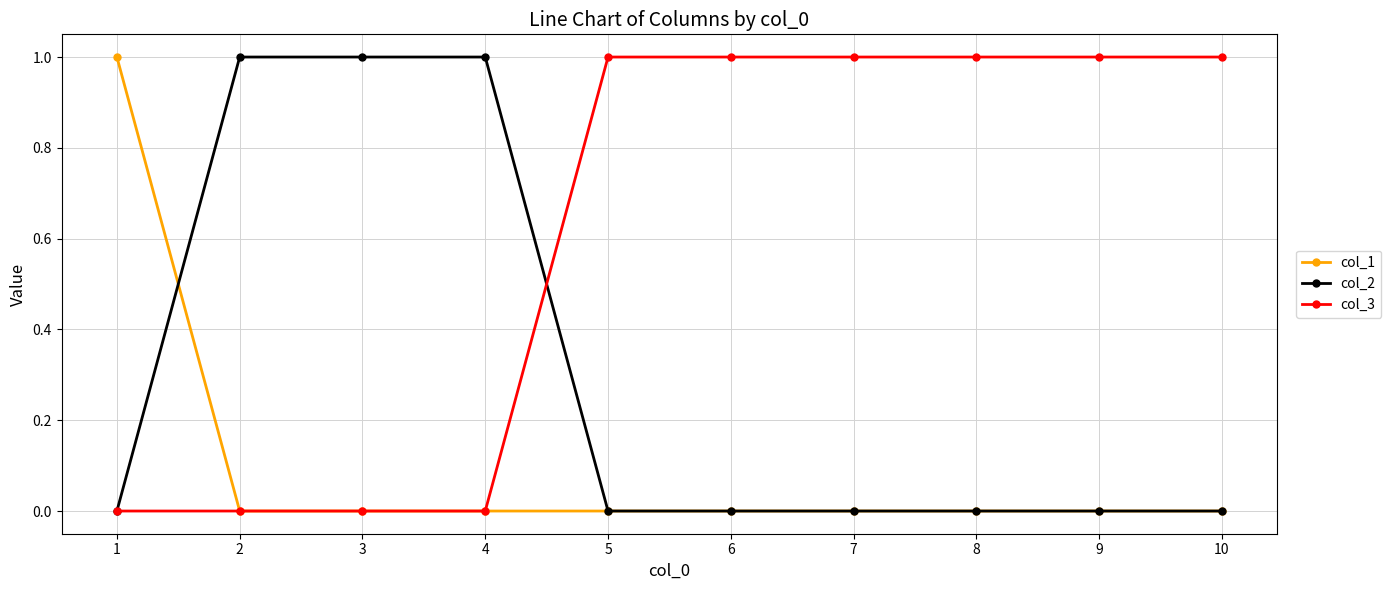

List the series in order of their overall mean, highest first.

col_3, col_2, col_1